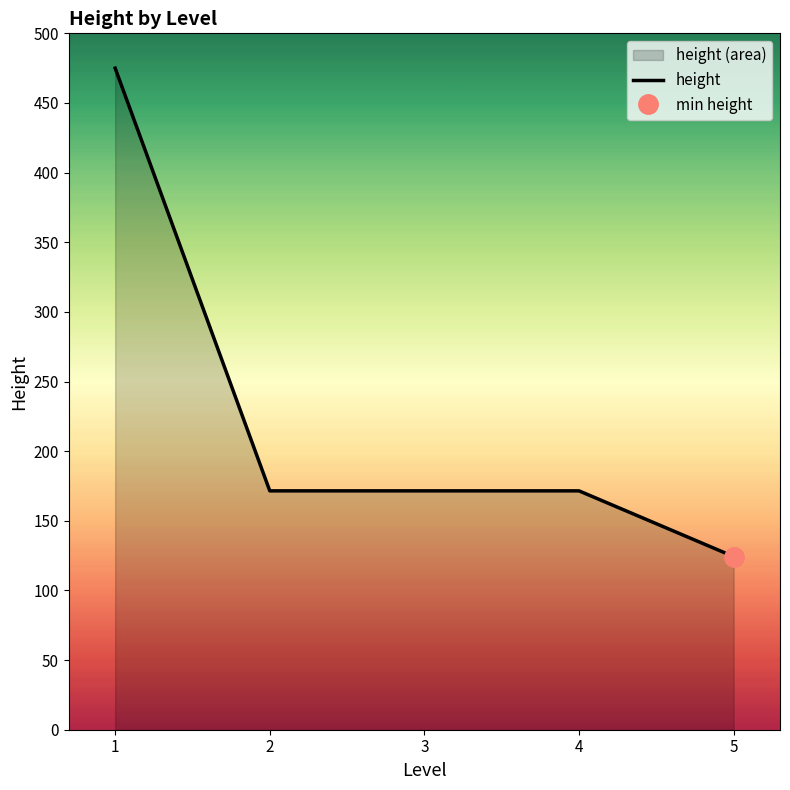

Is it true that the value at 1 is 328.2?

False